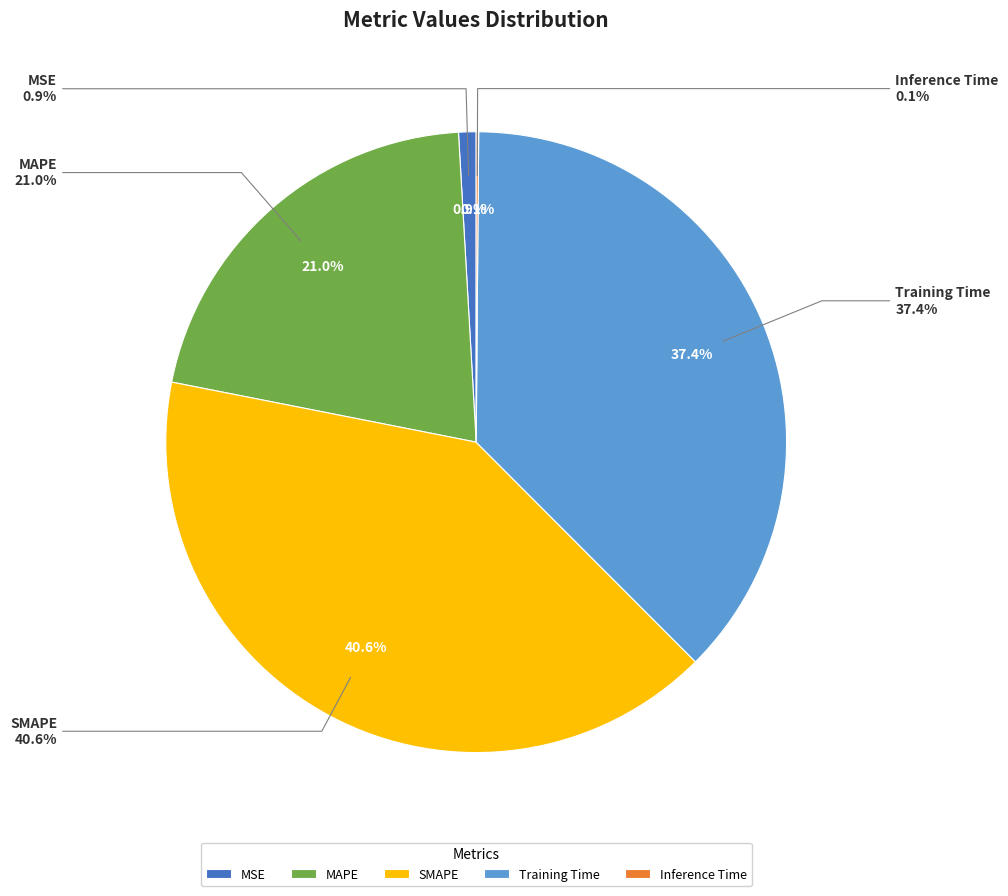

To the nearest percent, what is the combined percentage of Inference Time and SMAPE?

41%